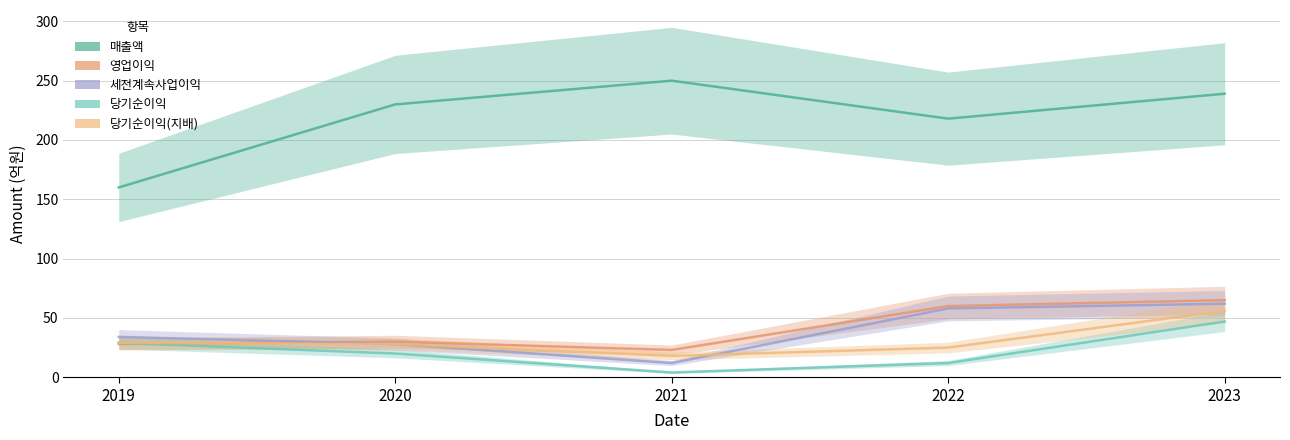

In 영업이익, how many points are lower than both neighbors (excluding endpoints)?

1